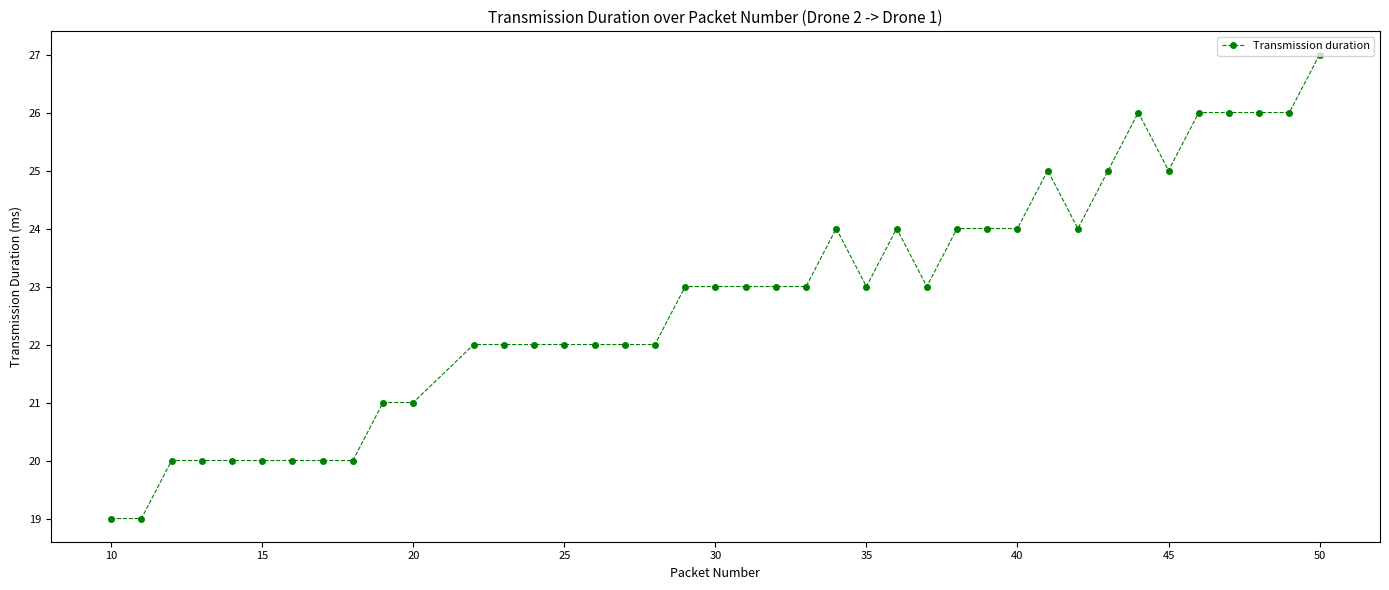

What is the value of the 39th point from the left?

26